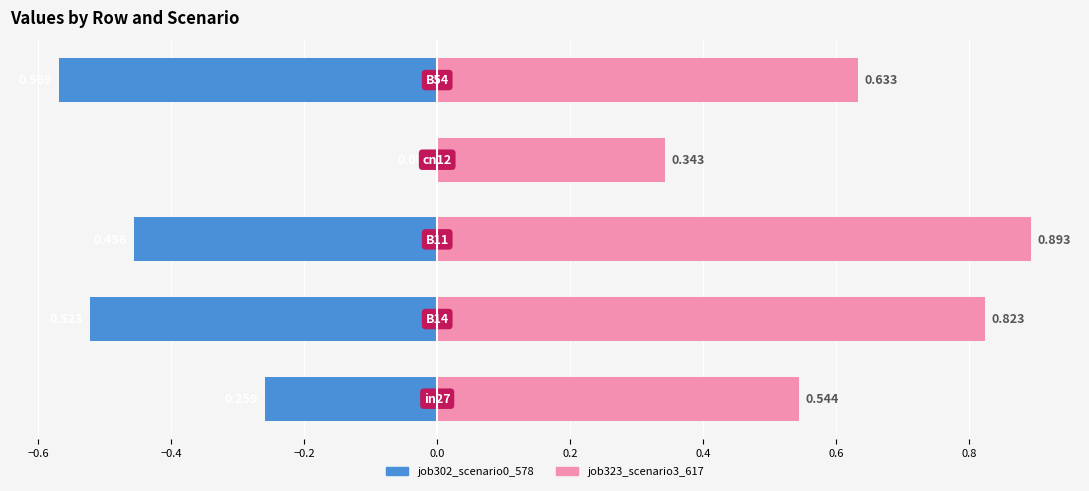

Which series changed the most between −0.6 and −0.2?

job302_scenario0_578